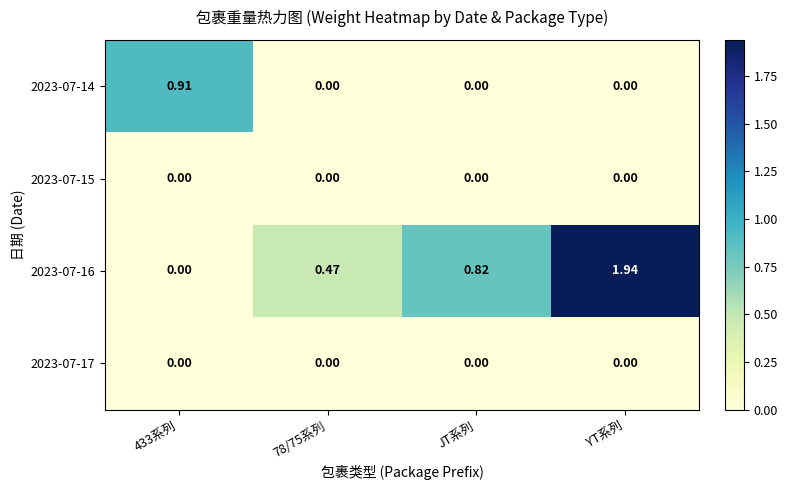

Is the value of 2023-07-17 at 78/75系列 greater than the value of 2023-07-16 at 78/75系列?

No